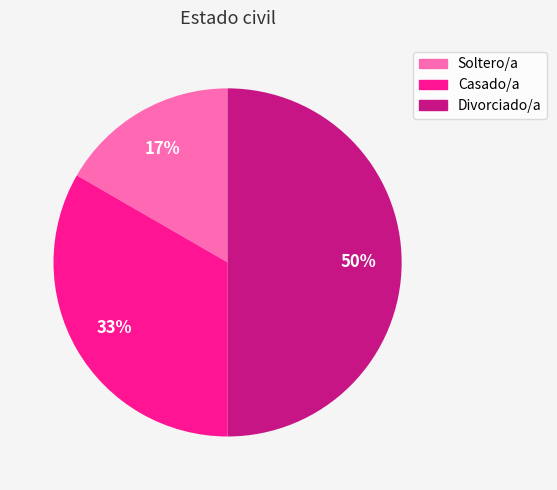

To the nearest percent, what is the difference between the Soltero/a and Divorciado/a slice percentages?

33%